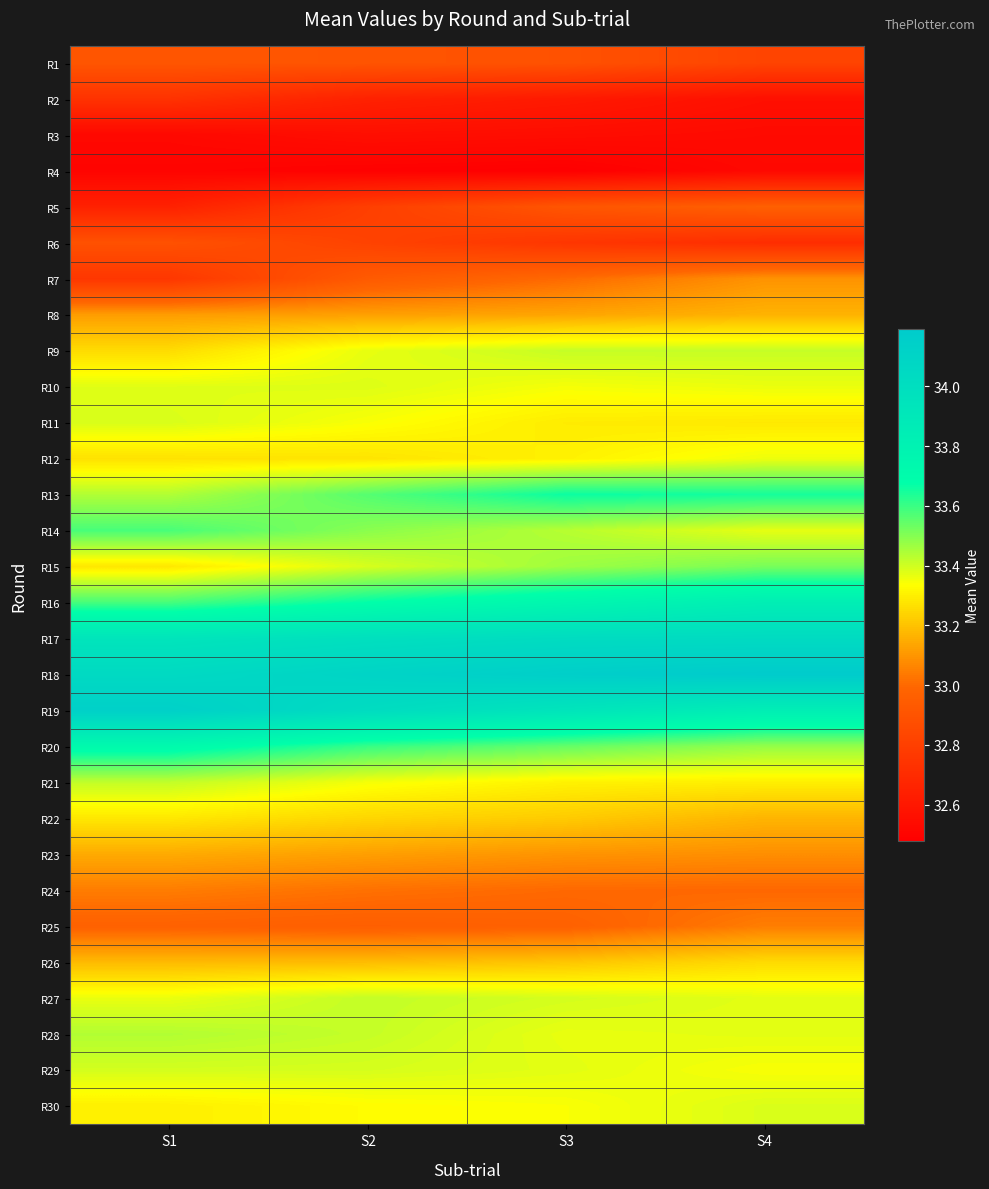

At which category does the chart reach its peak across all series?

S4